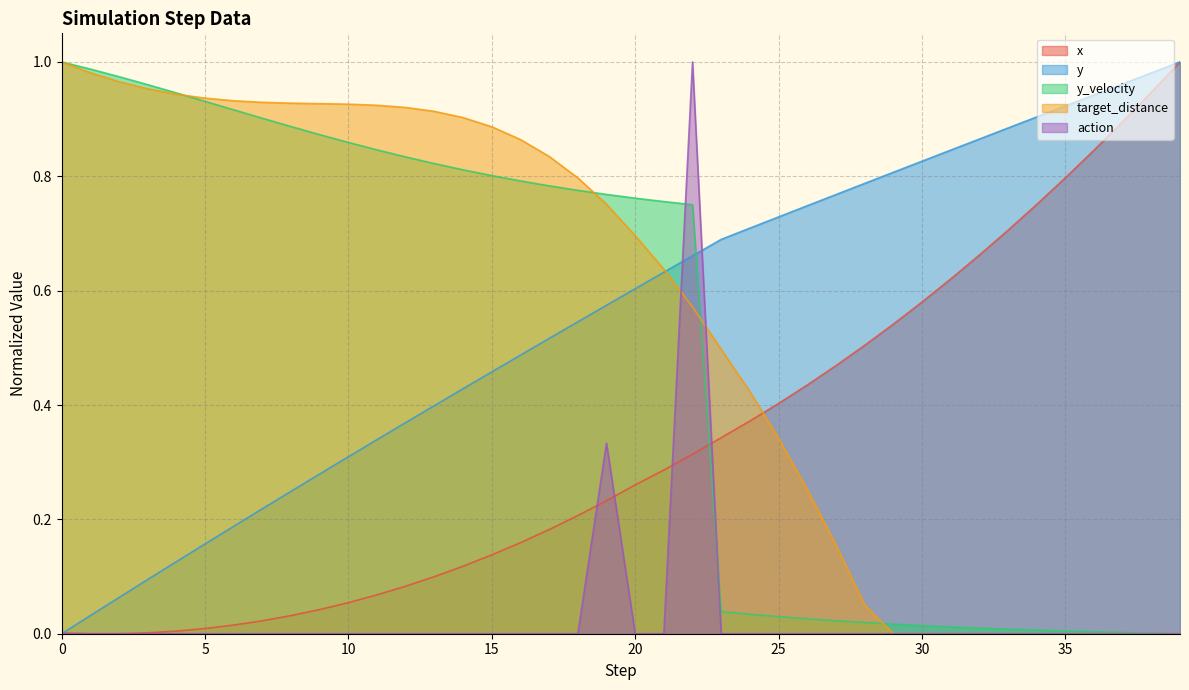

At which category does x reach its first local valley?

1